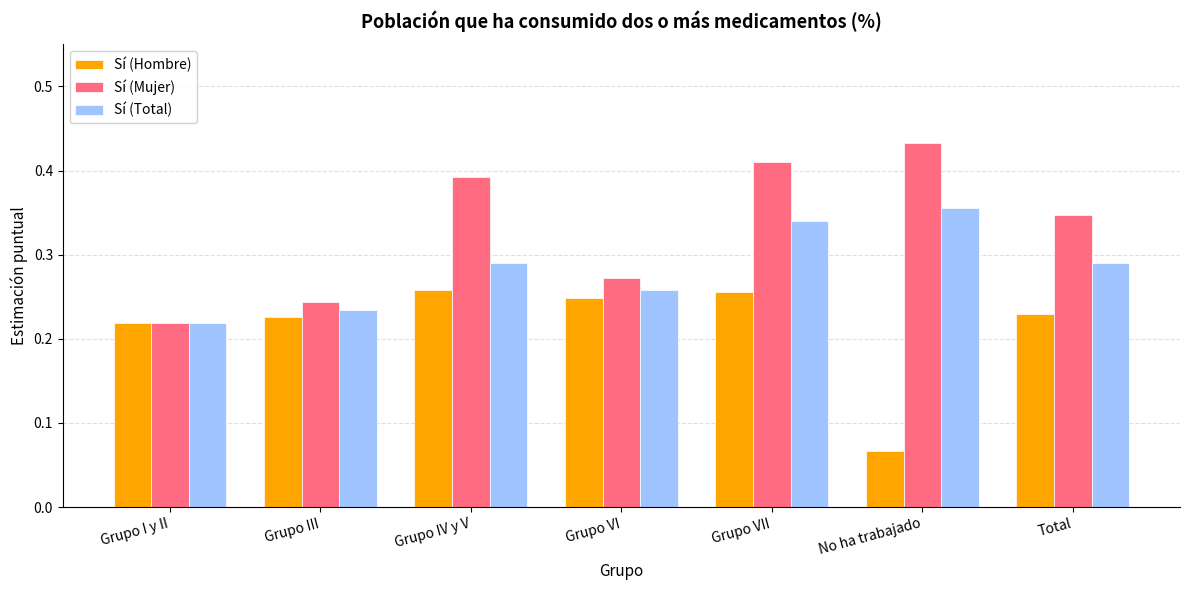

The value of Sí (Total) at Grupo III is 0.3. True or false?

False